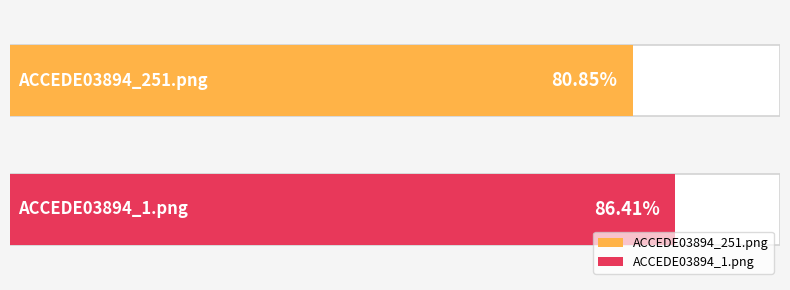

Reading left to right, extract all data points from this chart.

0.8	0.9